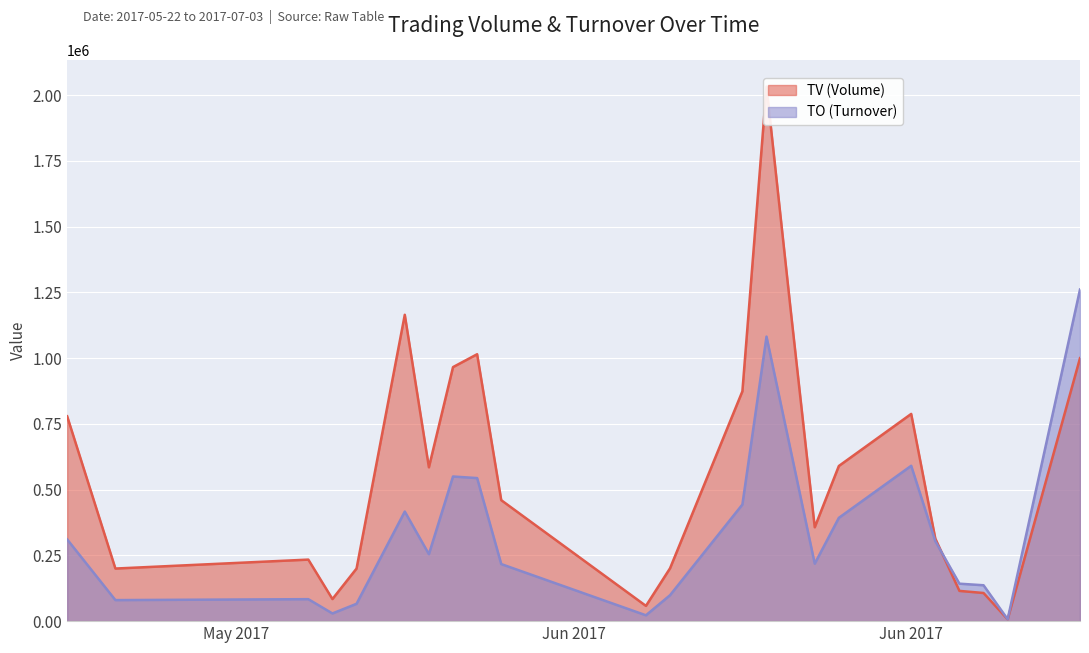

Where is the first local minimum for TO (Turnover)?

2017-05-24